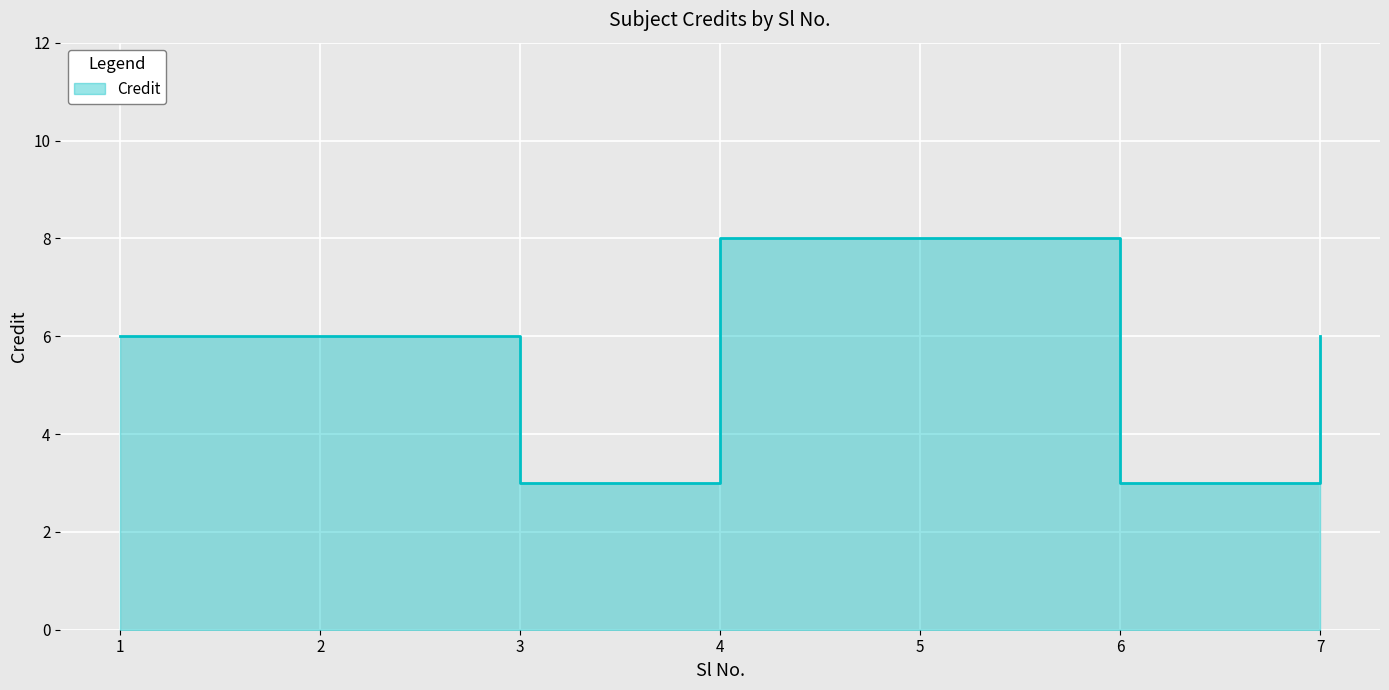

Reading left to right, what are all the values shown in this chart?

1=6	2=6	3=3	4=8	5=8	6=3	7=6